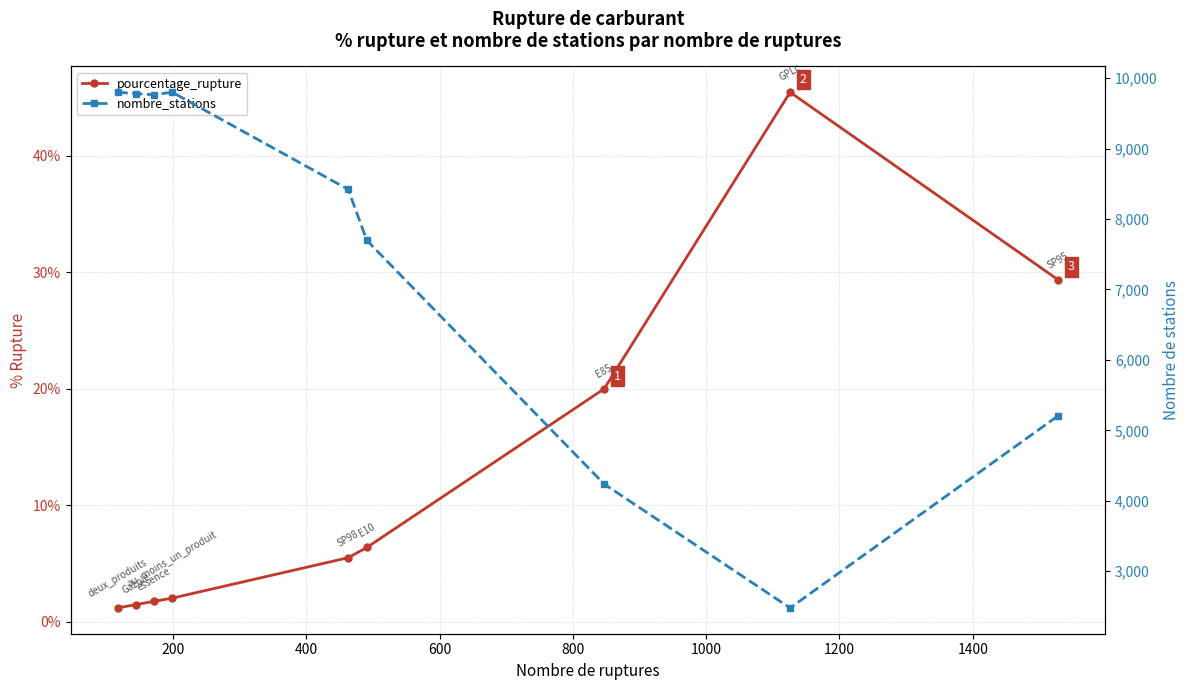

How many interior local peaks does the nombre_stations series have?

1